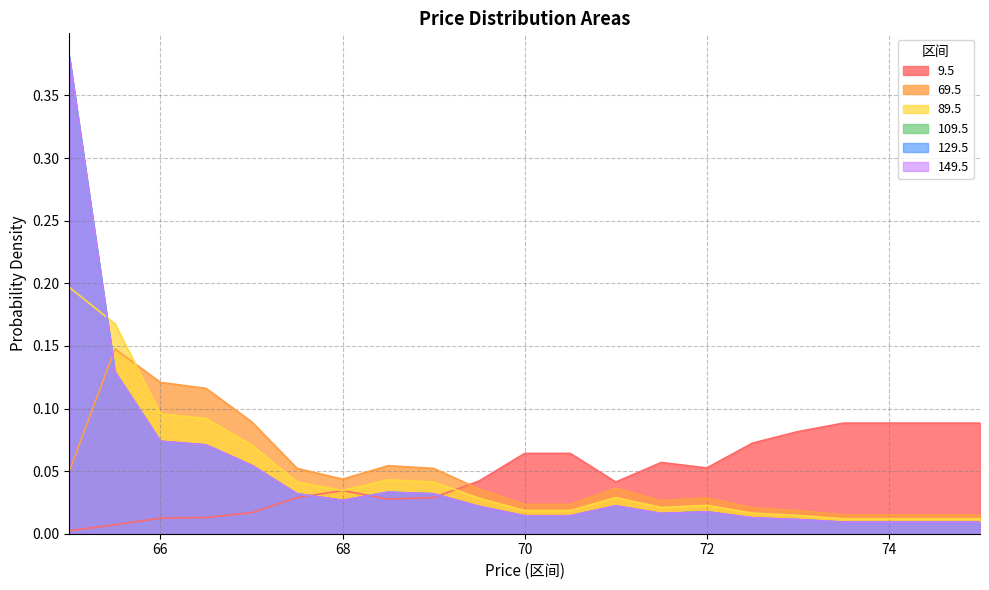

Where do 109.5 and 129.5 first cross each other?

66.0 and 66.5